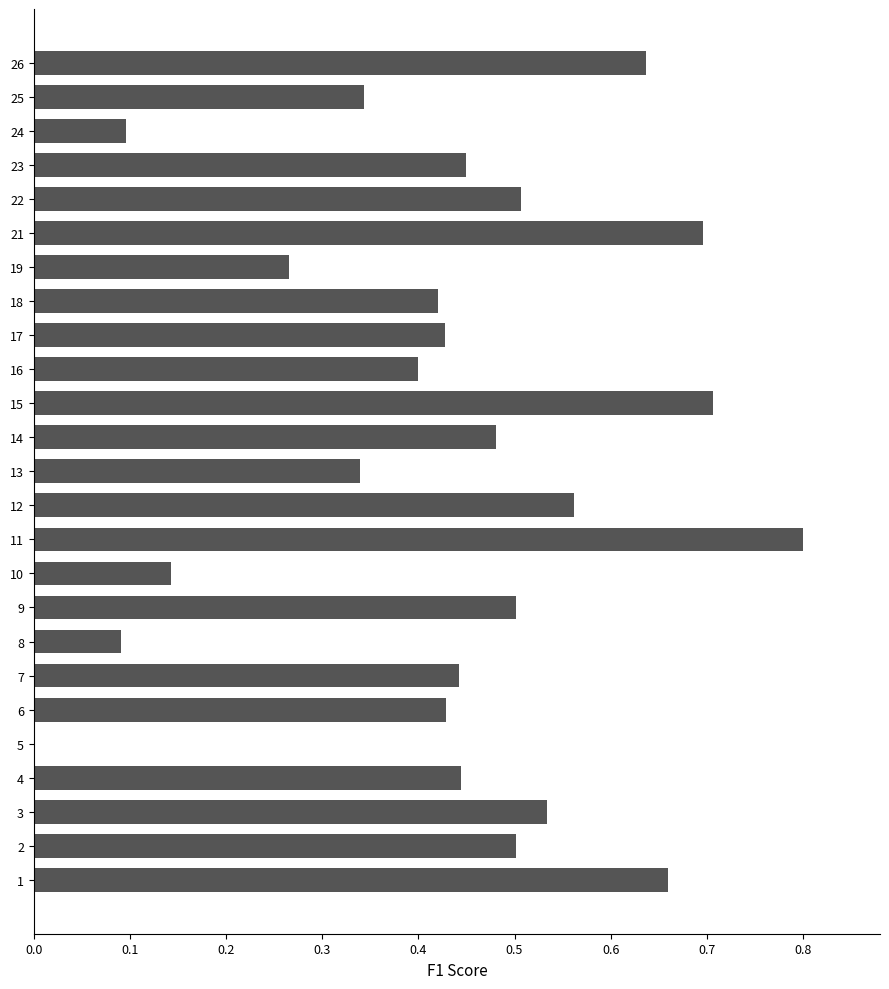

What is the sum of the values at 6 and 14?

0.9